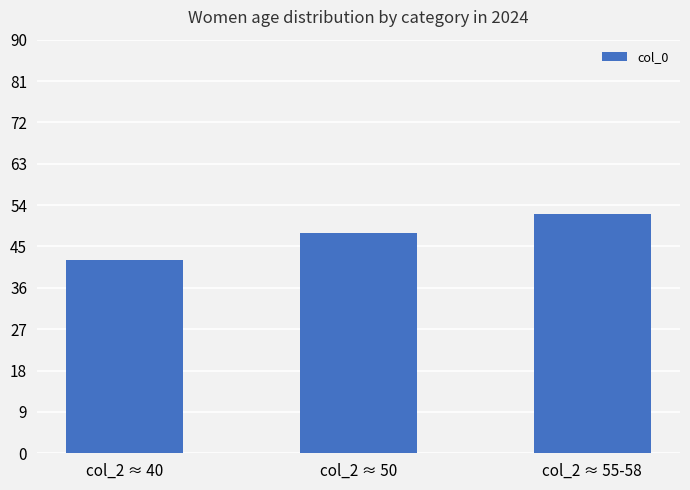

List the labels in order of value, smallest first.

col_2 ≈ 40, col_2 ≈ 50, col_2 ≈ 55-58